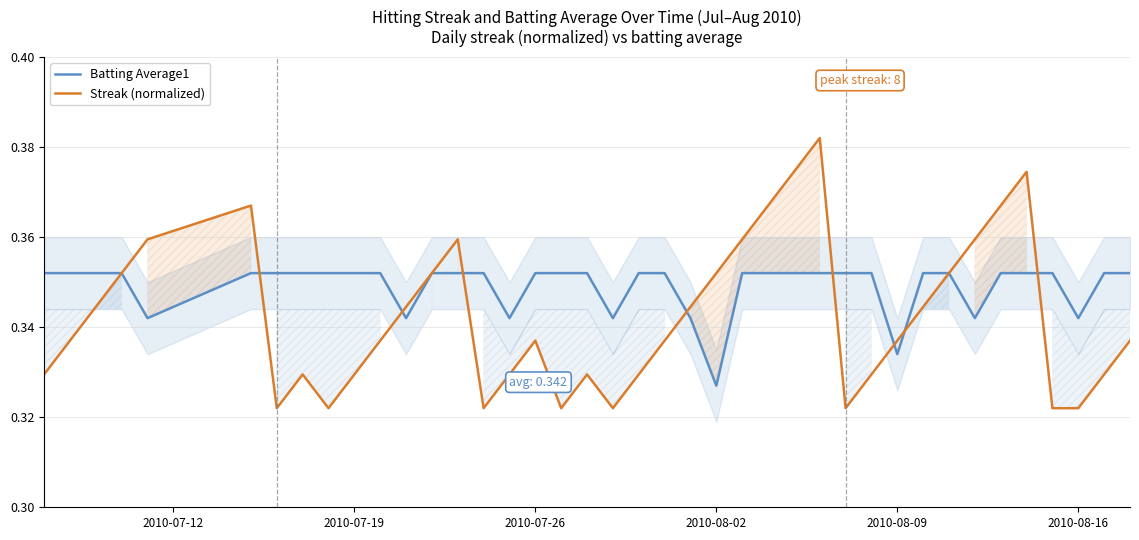

Does the chart display data point markers on the line(s)?

No